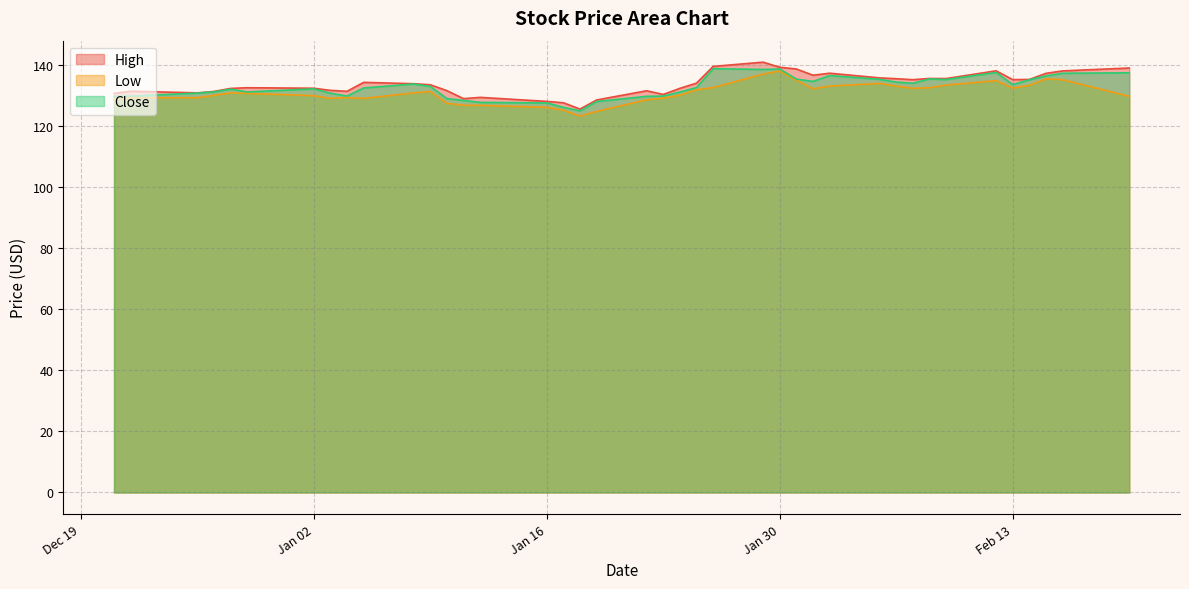

Where is the first local maximum for Close?

2023-12-28